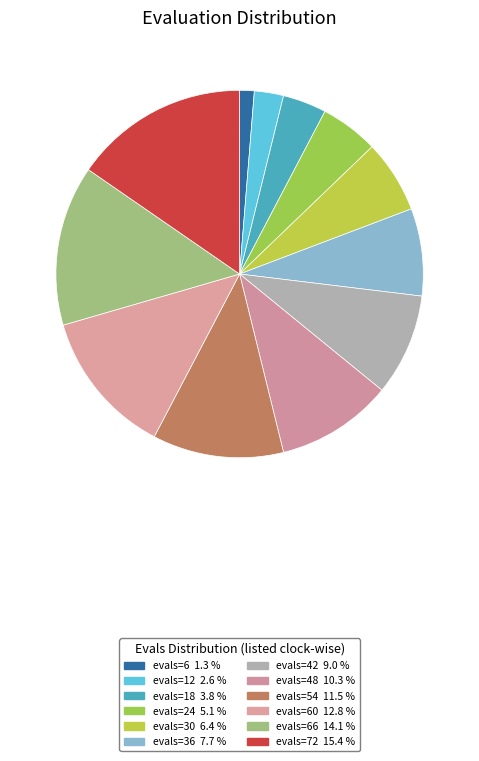

To the nearest percent, what is the difference between the largest and smallest slice percentages?

14%